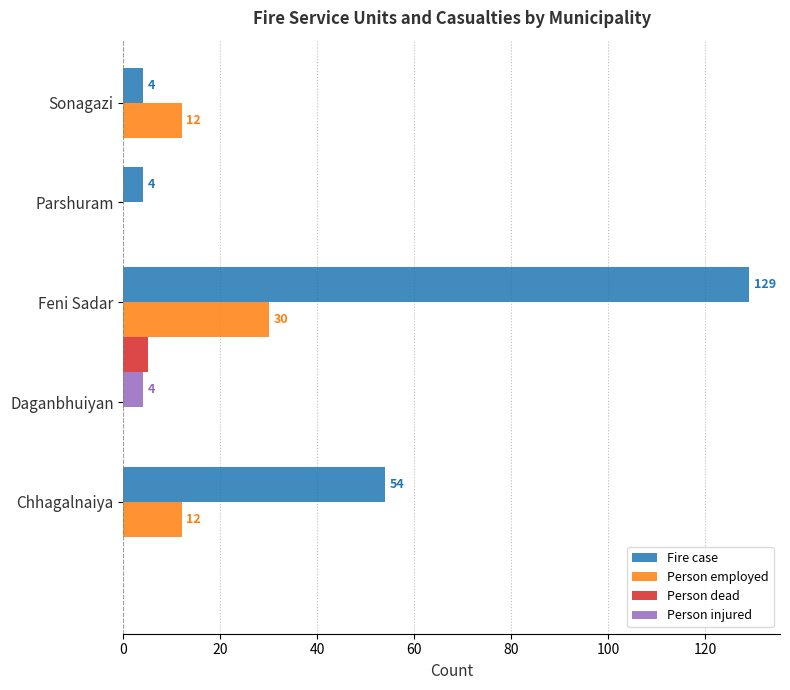

Does the chart contain stacked bars?

No